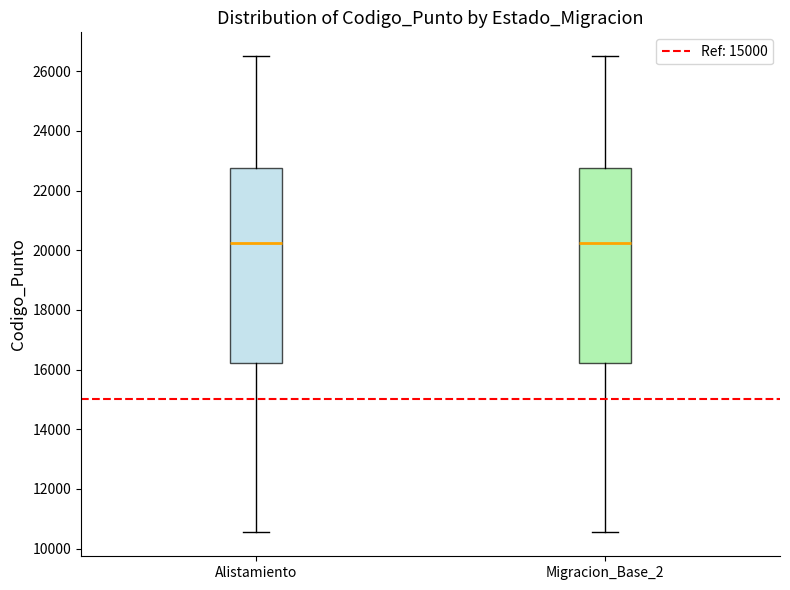

Reading left to right, transcribe this box plot: for each box, give where its median line is, the range the box spans, and where its two whiskers end, as read against the y-axis. The values are not printed on the chart, so give them approximately, as read against the axis.

Alistamiento: median 20200, box 16200 to 22800, whiskers 10600 to 26600
Migracion_Base_2: median 20200, box 16200 to 22800, whiskers 10600 to 26600